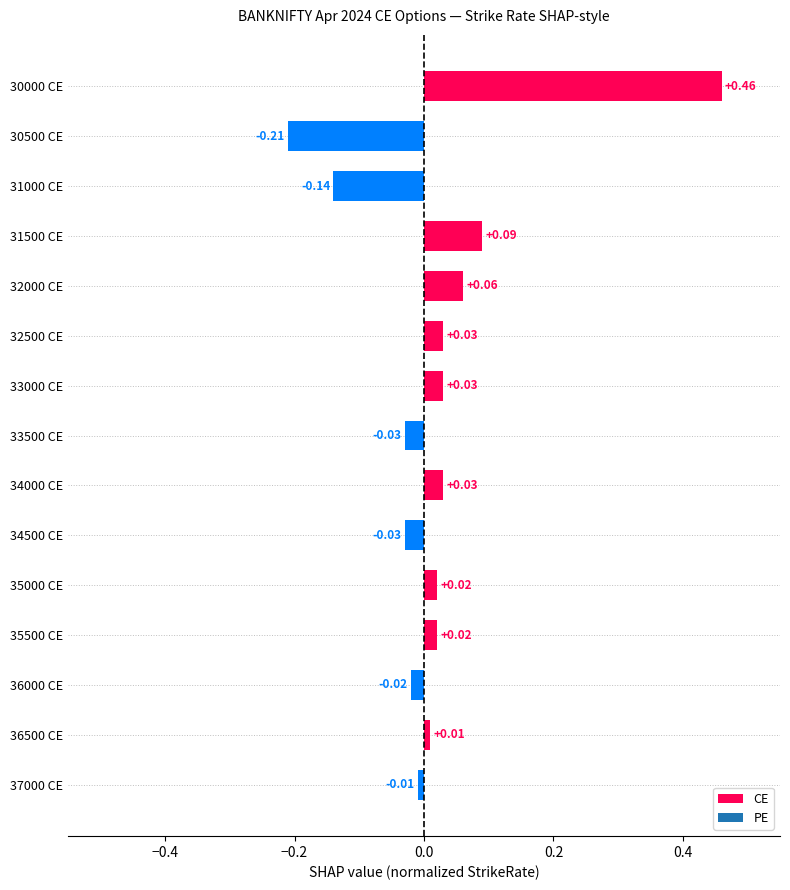

What is the sum of all values?

0.3